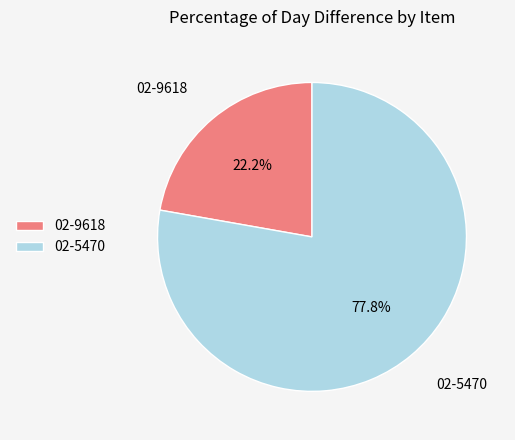

Between 02-5470 and 02-9618, which is larger?

02-5470